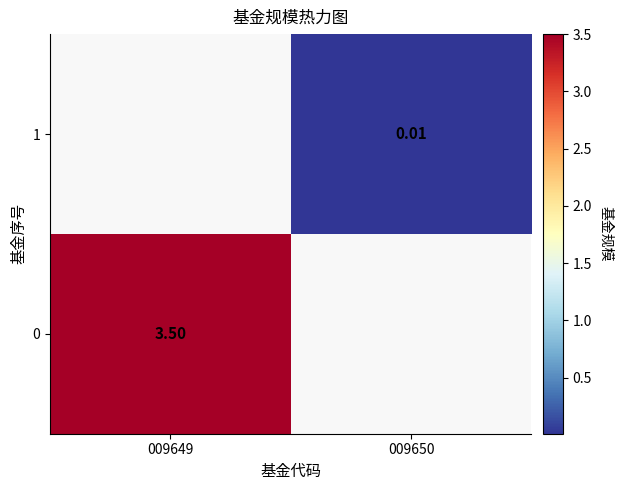

List the labels in order of 1 value, largest first.

009649, 009650